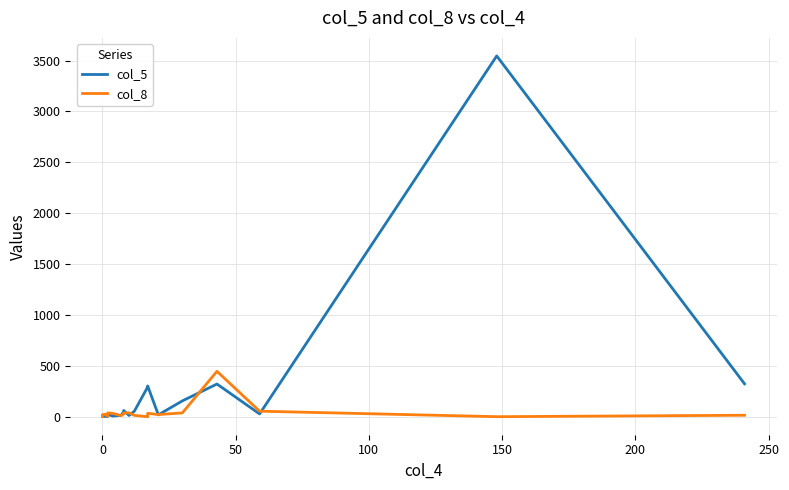

Reading left to right, extract all data points from this chart.

col_5: 1	1	8	8	3	2	5	10	10	21	6	14	48	61	12	54	292	302	18	155	321	27	3546	323
col_8: 0	14	15	20	23	4	7	19	26	37	32	10	27	37	38	13	0	33	21	37	446	54	0	14